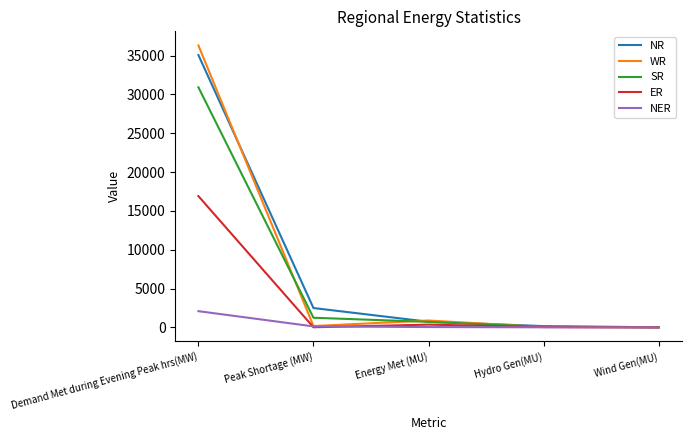

Which category has the highest value in the NER series?

Demand Met during Evening Peak hrs(MW)